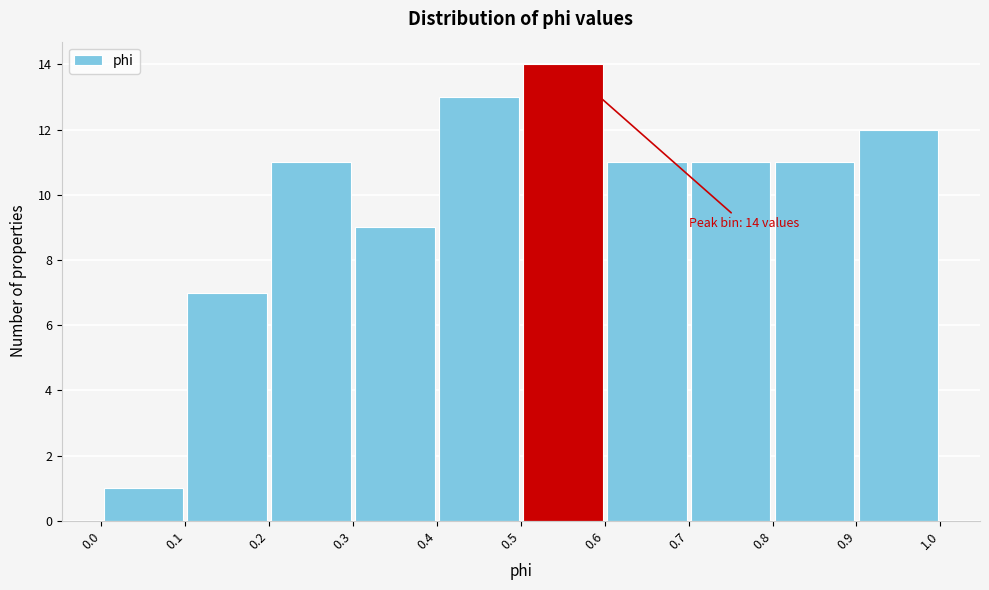

Over which range of the x-axis is the bar tallest?

0.5 to 0.6